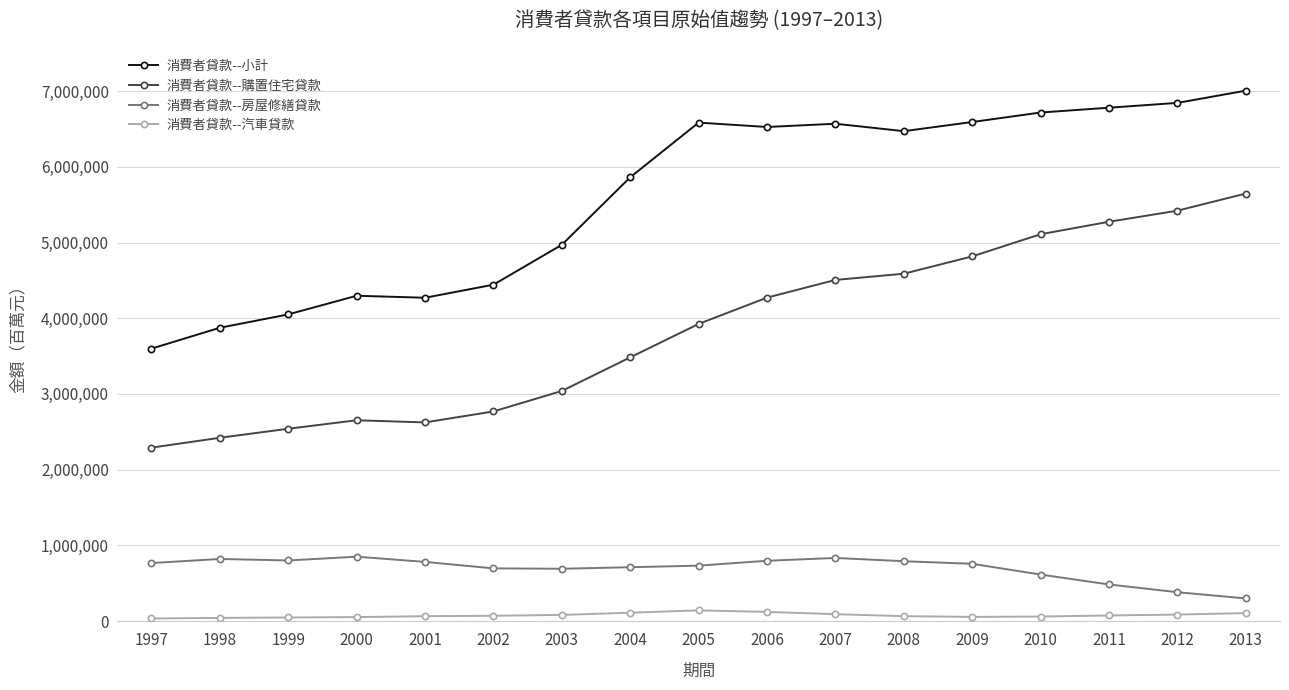

What is the spread (max minus min) of values at 2006?

6405662